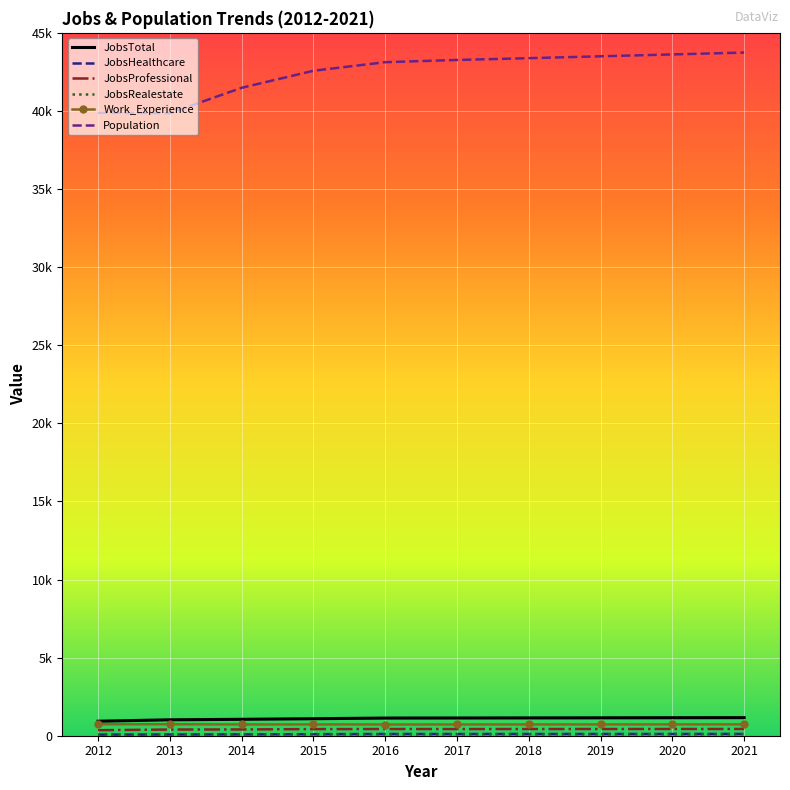

At which label does Work_Experience reach its peak?

2013